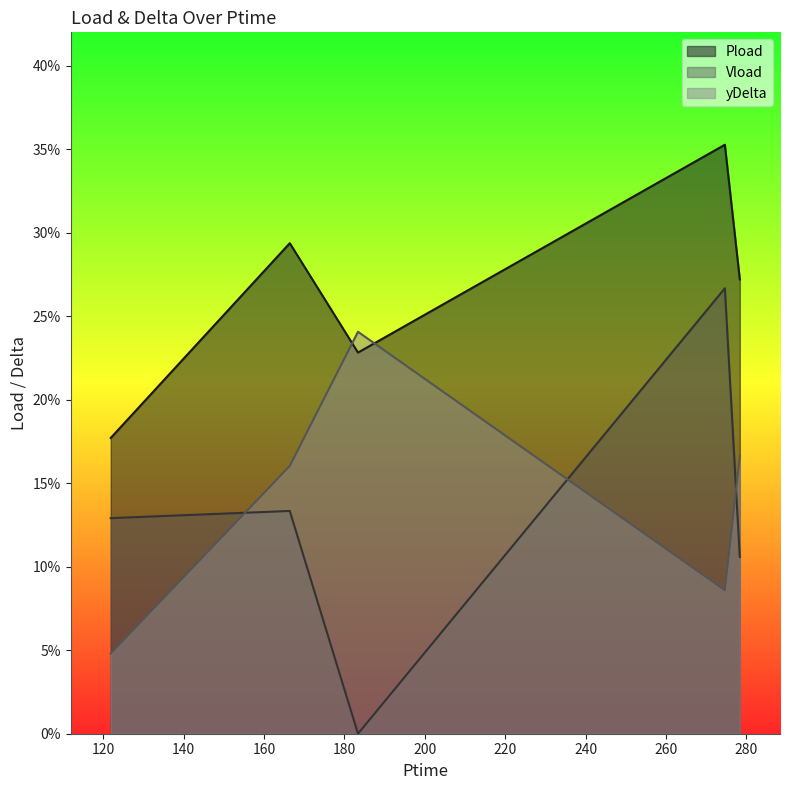

True or false: Vload has a value of 0.1 at 166.398.

True